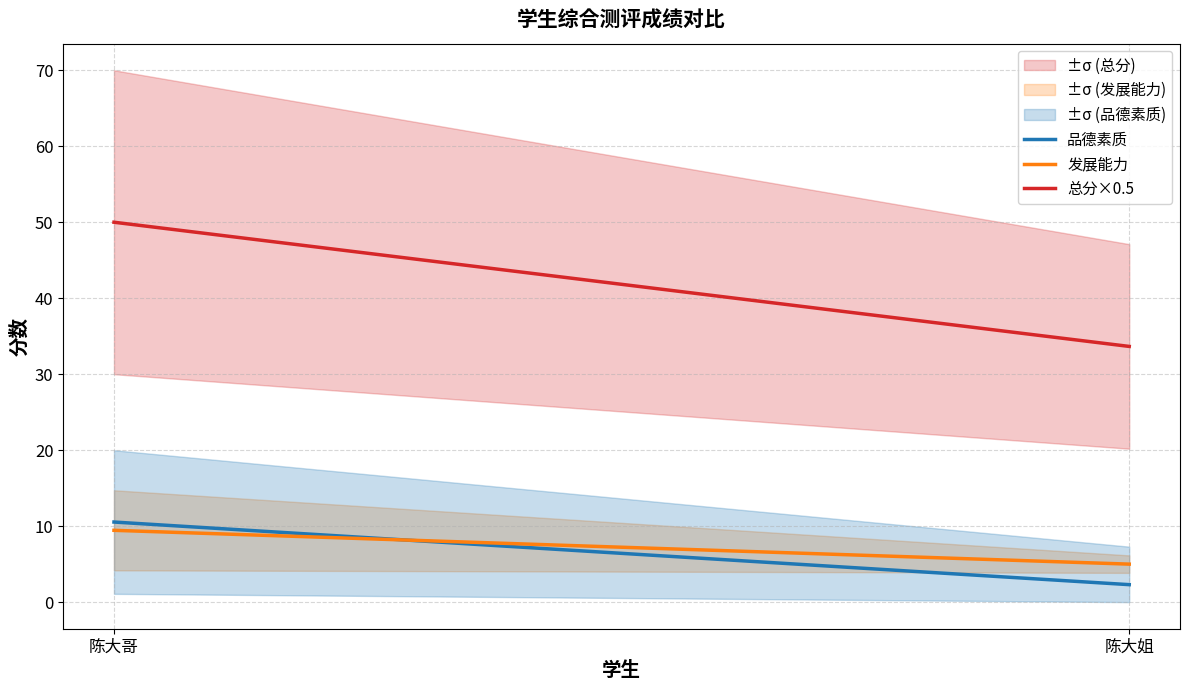

At 陈大哥, list the series in order from largest to smallest.

总分×0.5, 品德素质, 发展能力